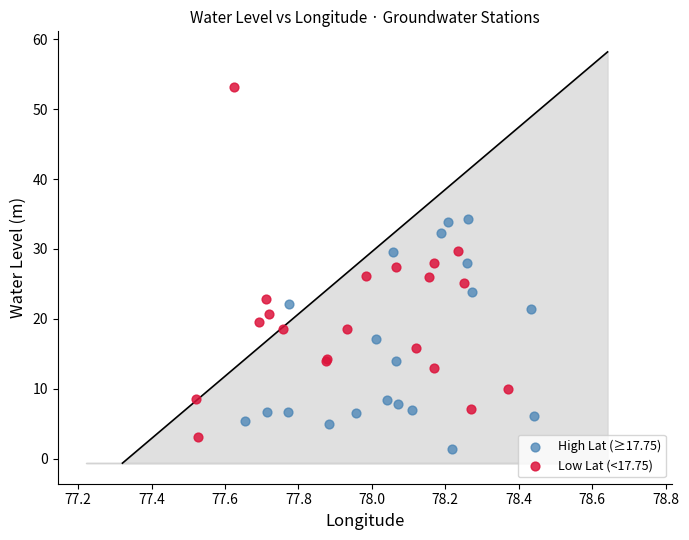

Which series has the widest spread of Y values?

Low Lat (<17.75)